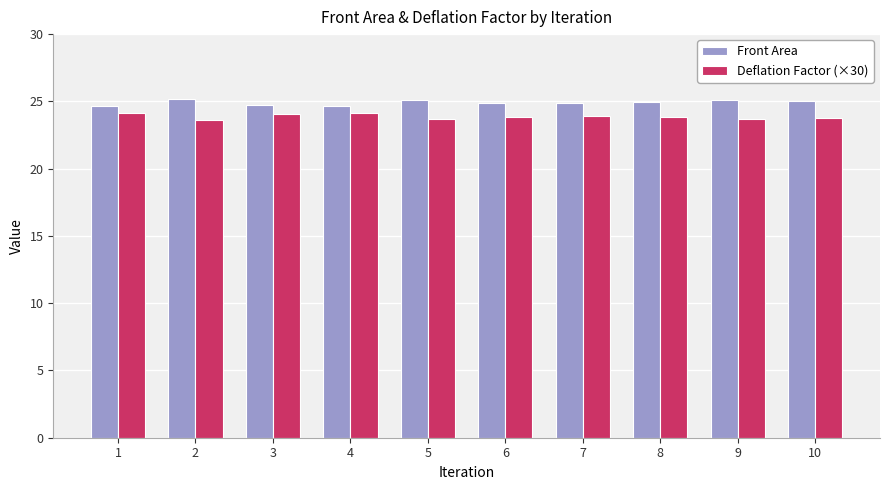

What is the total value across all series at 10?

48.8